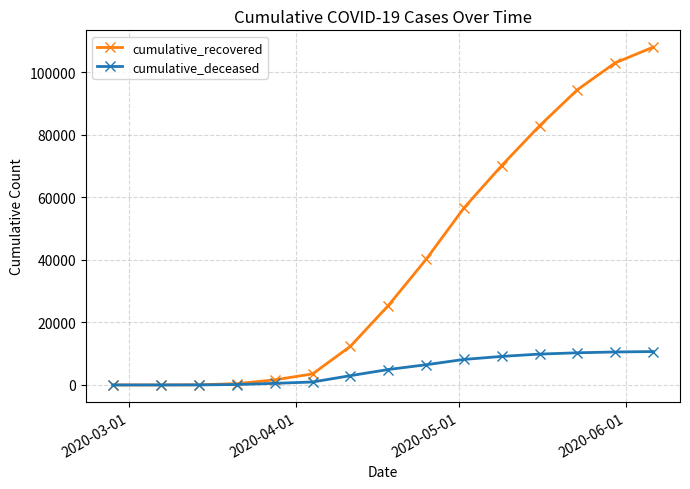

How many series are shown in this chart?

2